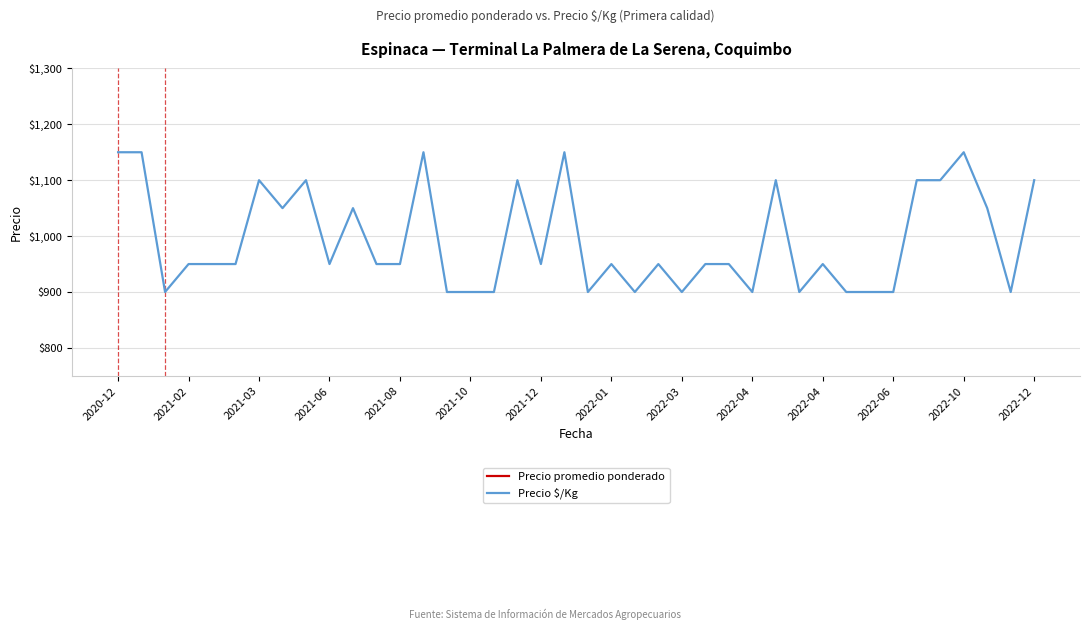

True or false: Precio $/Kg has a value of 390 at 19.

False